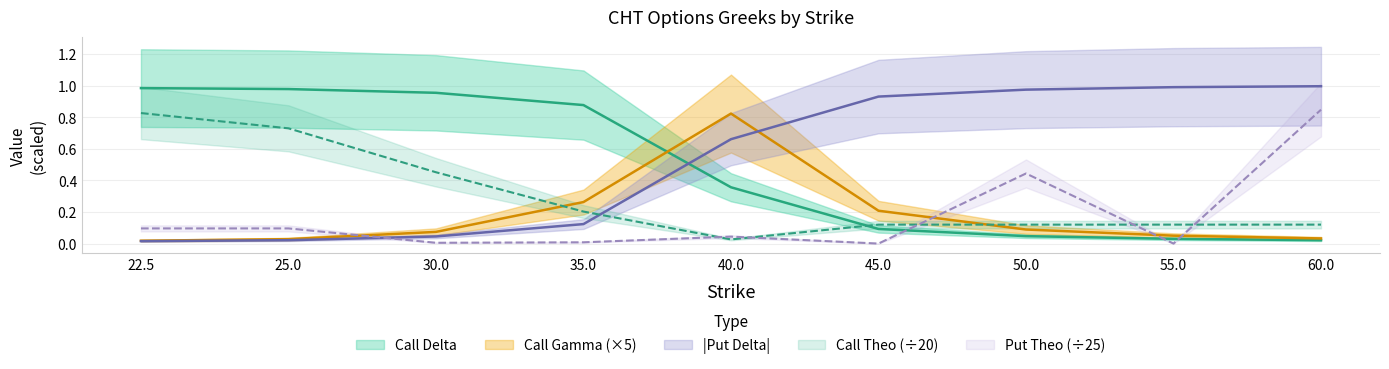

True or false: Call Theo and Put Theo cross at least once.

True